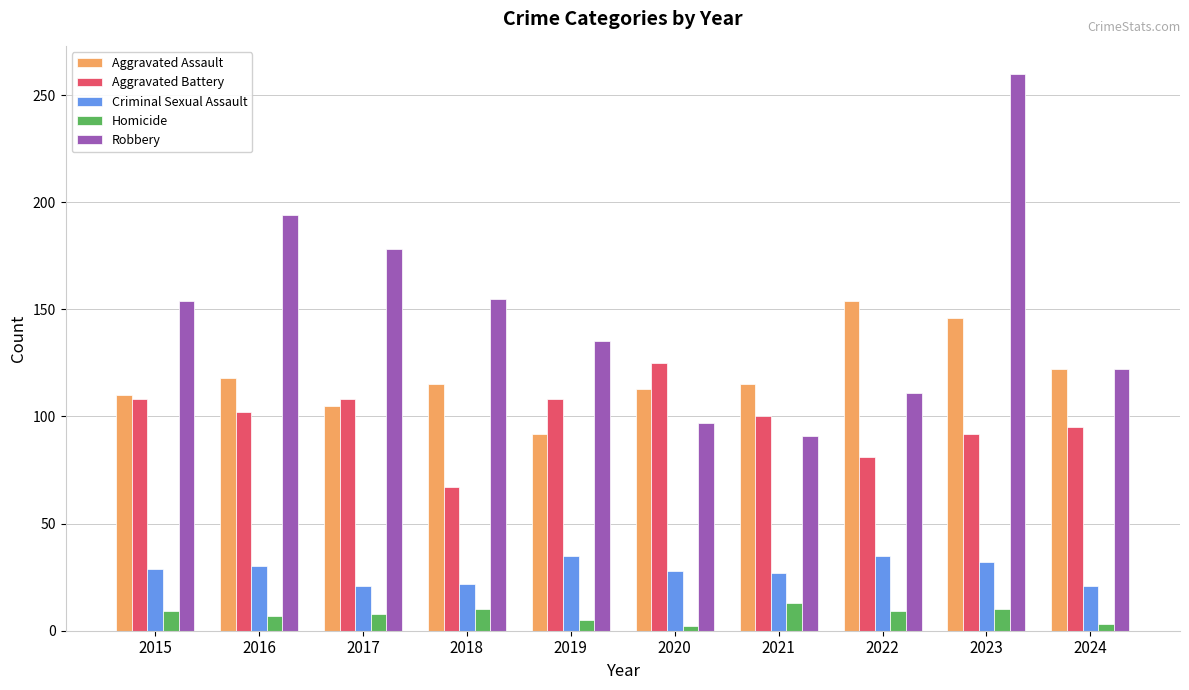

Which series has the largest range (max minus min)?

Robbery